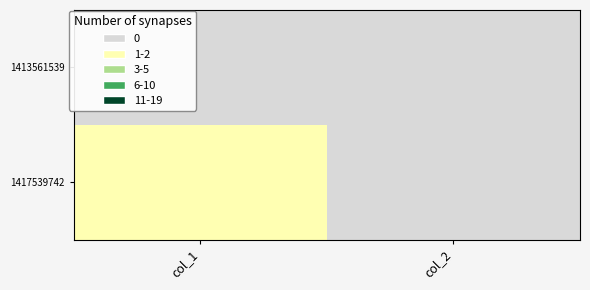

Rank the series by their average value, from lowest to highest.

1413561539, 1417539742